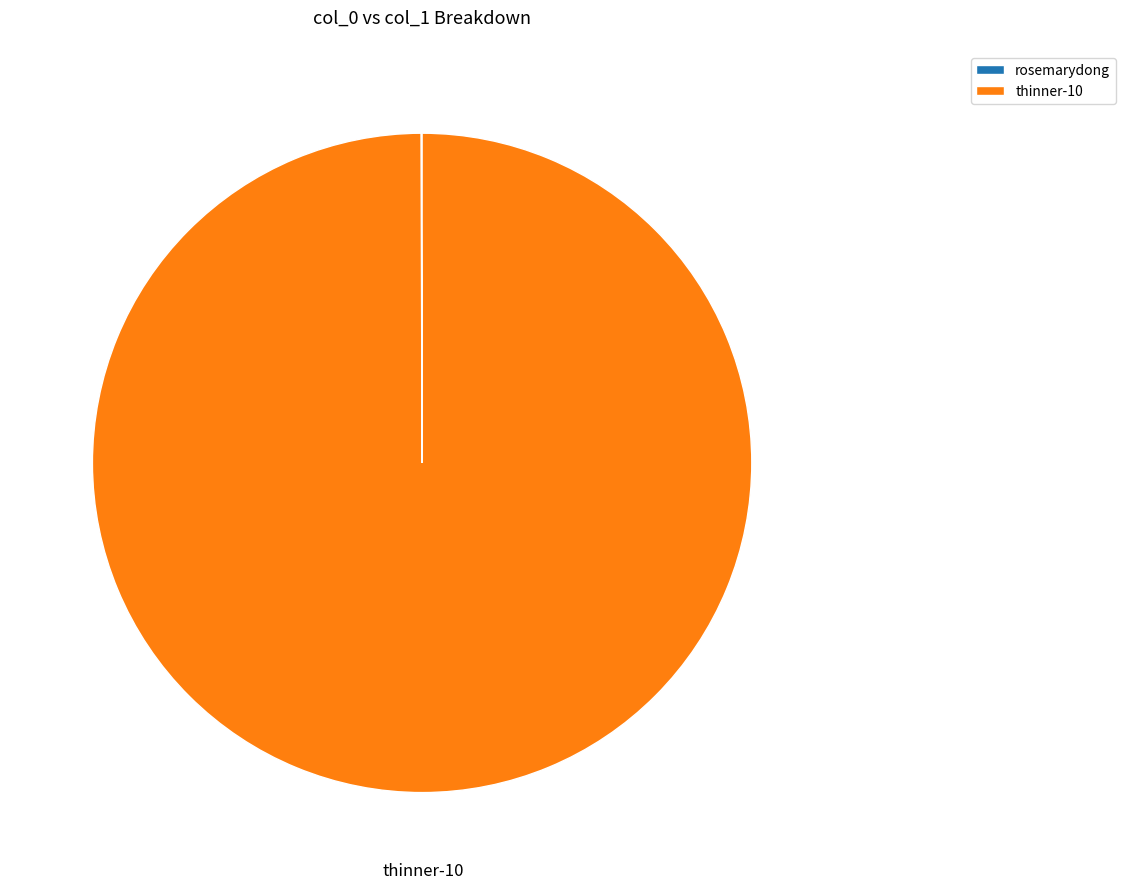

Is there a majority slice in this chart?

Yes